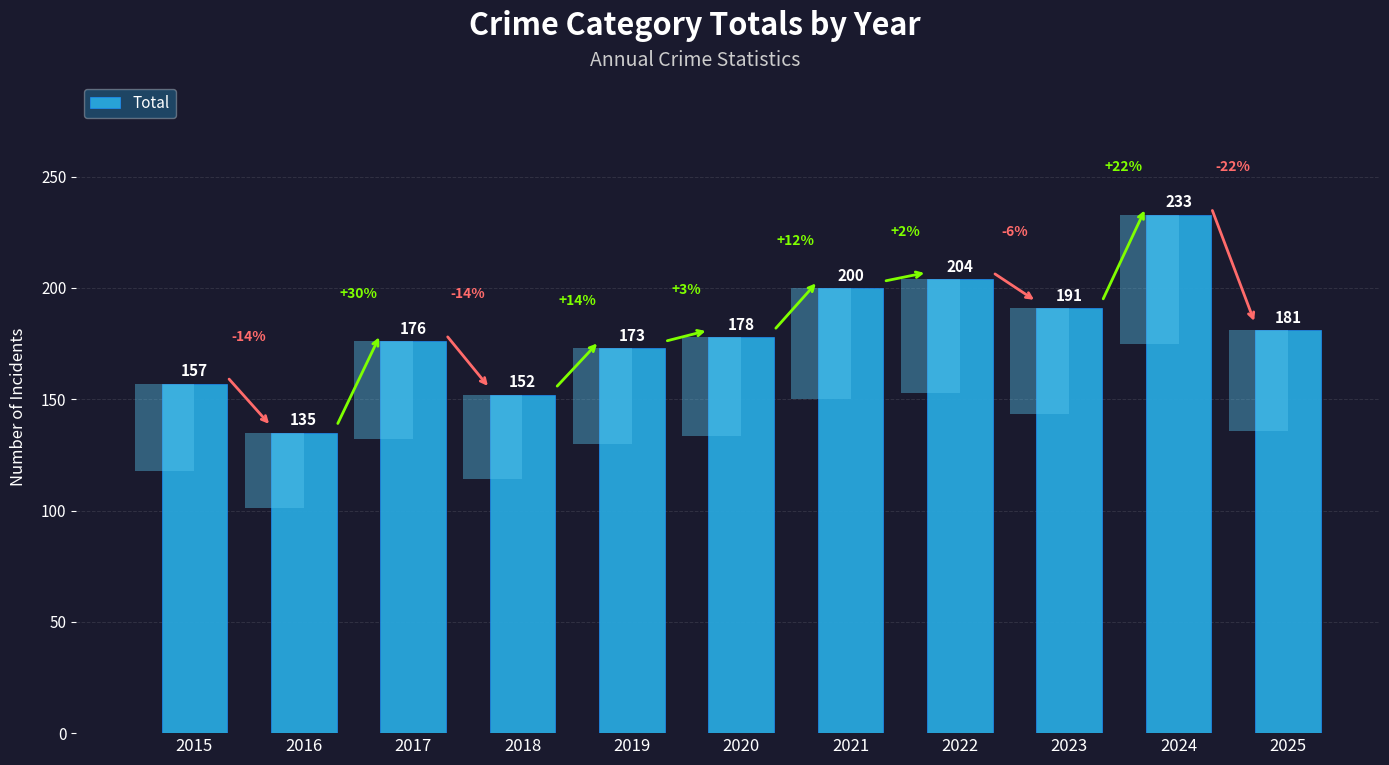

Does the chart contain any negative values?

No